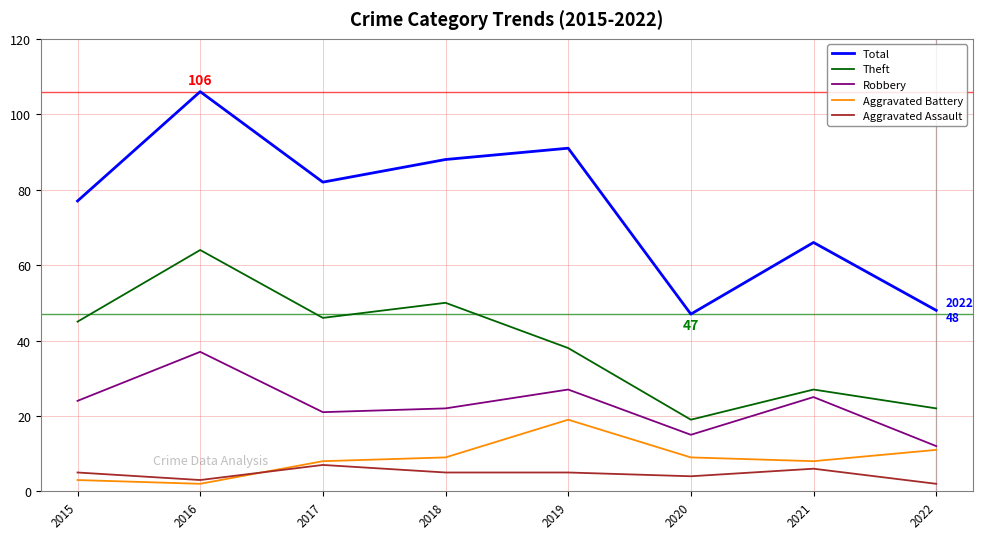

True or false: Total and Robbery cross at least once.

False